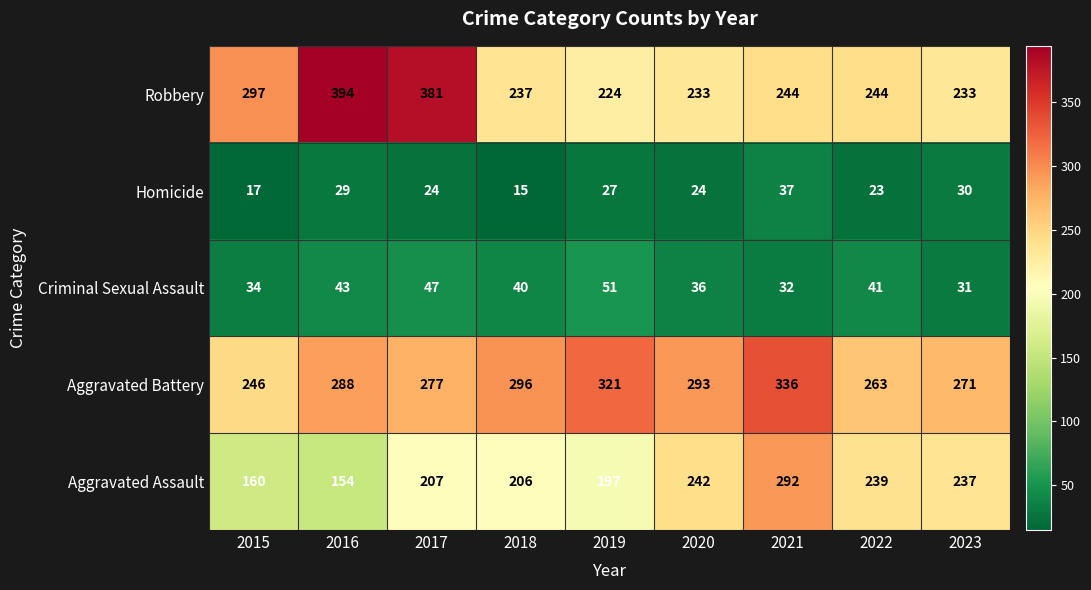

Which label corresponds to the largest value in the chart?

2016